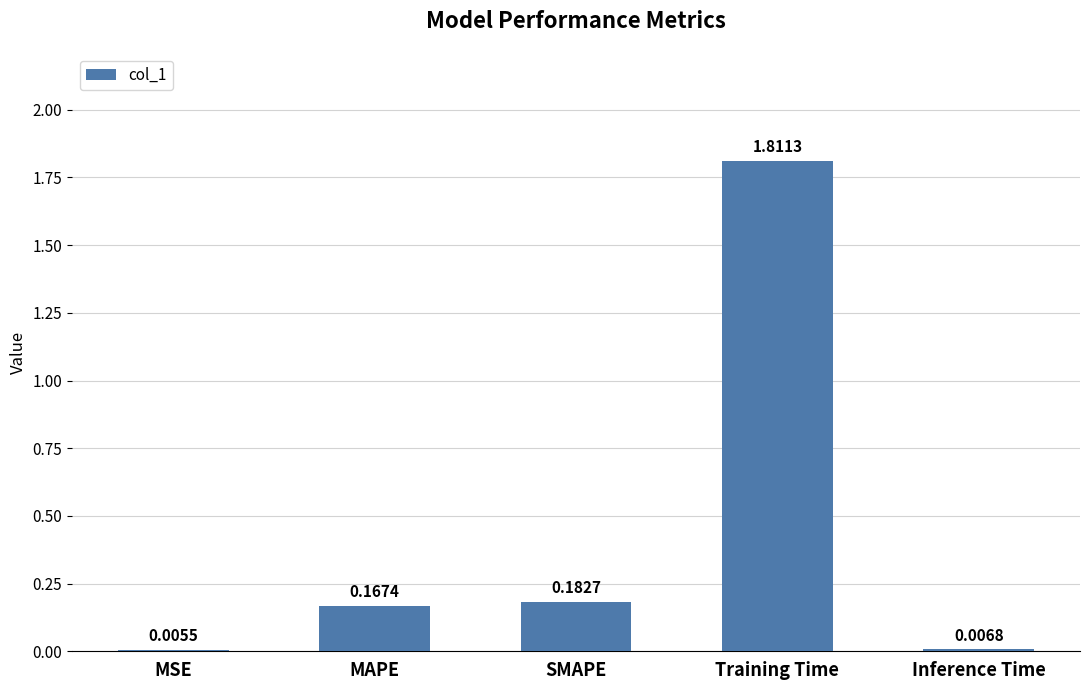

What is the sum of all values?

2.2